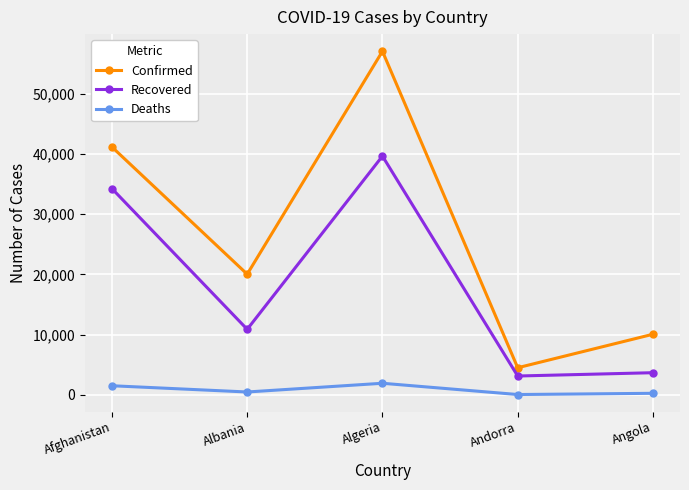

True or false: Deaths has a value of 1941 at Algeria.

True